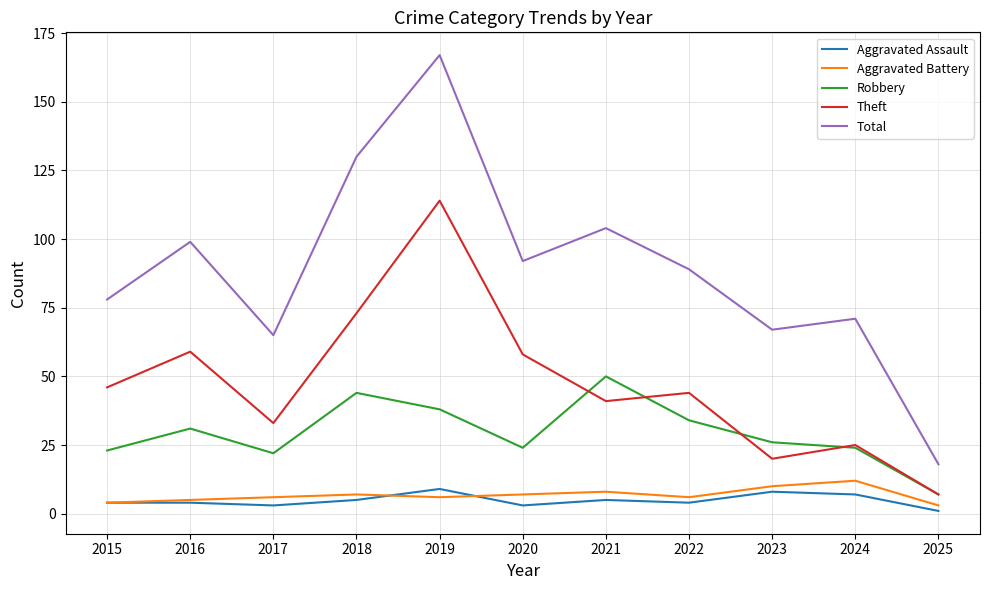

At which label does Theft first exceed 44?

2015